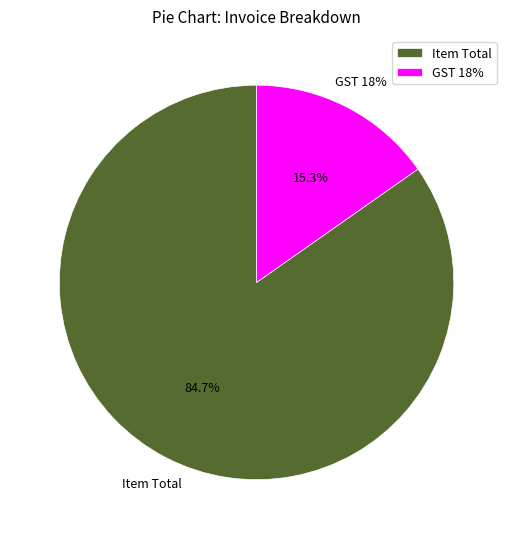

The GST 18% slice represents 1% of the pie. True or false?

False